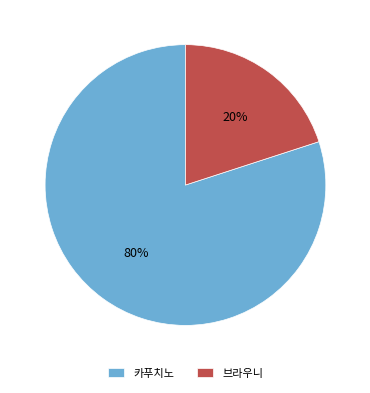

Between 브라우니 and 카푸치노, which is larger?

카푸치노